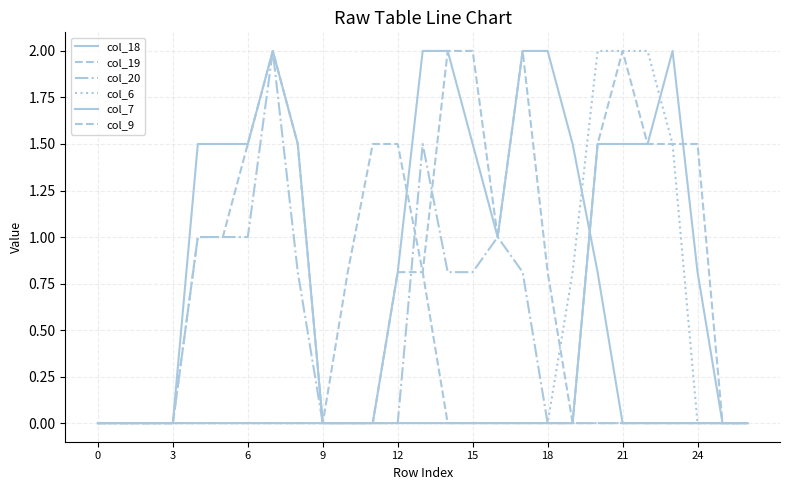

Does the chart display data point markers on the line(s)?

No